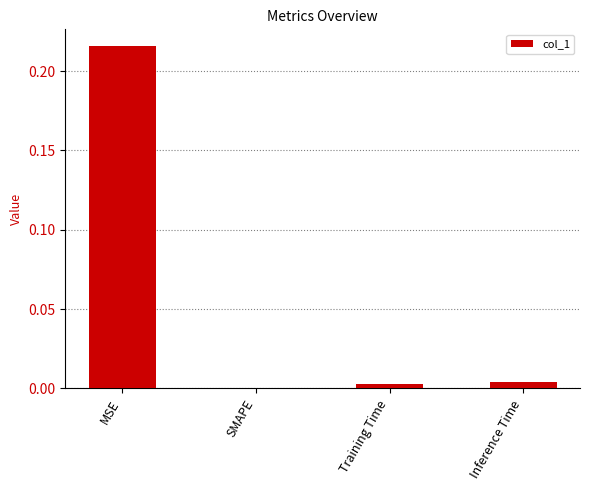

Which label corresponds to the largest value in the chart?

MSE